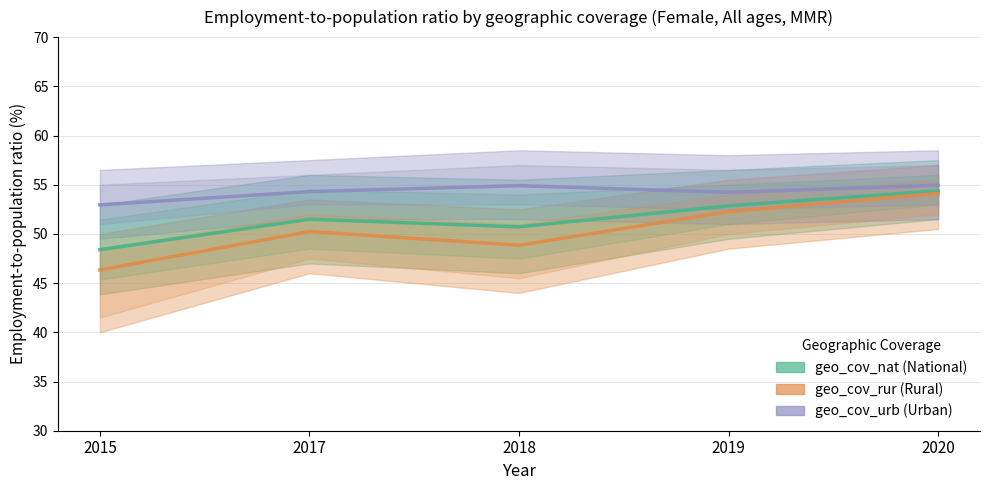

At how many categories does at least one series exceed 52?

5